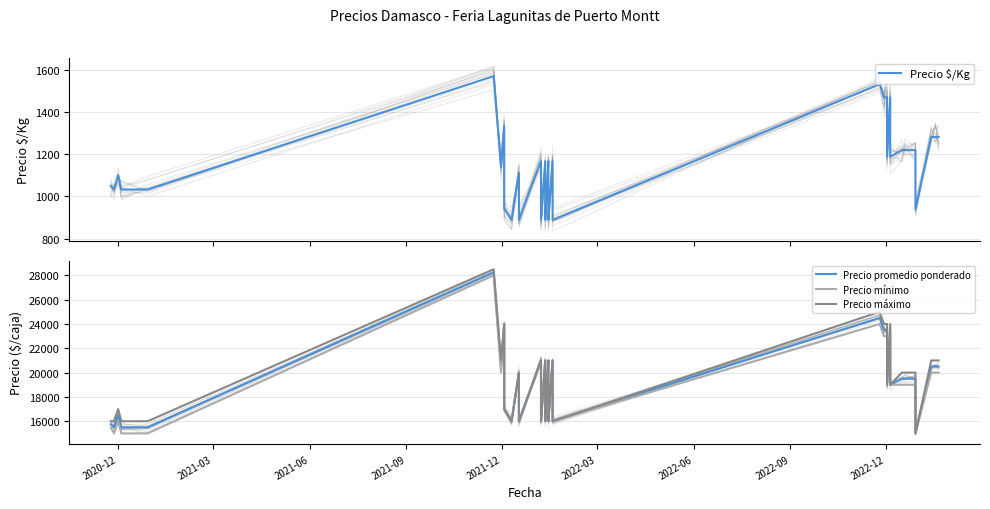

Reading left to right, what are all the values shown in this chart?

Precio $/Kg: 2020-12=1050	2021-03=1033	2021-06=1100	2021-09=1033	2021-12=1033	2022-03=1569	2022-06=1139	2022-09=1333	2022-12=1111	9=944	10=889	11=1111	12=1000	13=889	14=1167	15=1000	16=889	17=1167	18=1000	19=889	20=1167	21=1000	22=889	23=1167	24=1000	25=889	26=1531	27=1469	28=1469	29=1469	30=1188	31=1469	32=1188	33=1219	34=1219	35=1219	36=938	37=1281	38=1281	39=1281
Precio promedio ponderado: 2020-12=15750	2021-03=15500	2021-06=16500	2021-09=15500	2021-12=15500	2022-03=28250	2022-06=20500	2022-09=24000	2022-12=20000	9=17000	10=16000	11=20000	12=18000	13=16000	14=21000	15=18000	16=16000	17=21000	18=18000	19=16000	20=21000	21=18000	22=16000	23=21000	24=18000	25=16000	26=24500	27=23500	28=23500	29=23500	30=19000	31=23500	32=19000	33=19500	34=19500	35=19500	36=15000	37=20500	38=20500	39=20500
Precio mínimo: 2020-12=15500	2021-03=15000	2021-06=16000	2021-09=15000	2021-12=15000	2022-03=28000	2022-06=20000	2022-09=24000	2022-12=20000	9=17000	10=16000	11=20000	12=18000	13=16000	14=21000	15=18000	16=16000	17=21000	18=18000	19=16000	20=21000	21=18000	22=16000	23=21000	24=18000	25=16000	26=24000	27=23000	28=23000	29=23000	30=19000	31=23000	32=19000	33=19000	34=19000	35=19000	36=15000	37=20000	38=20000	39=20000
Precio máximo: 2020-12=16000	2021-03=16000	2021-06=17000	2021-09=16000	2021-12=16000	2022-03=28500	2022-06=21000	2022-09=24000	2022-12=20000	9=17000	10=16000	11=20000	12=18000	13=16000	14=21000	15=18000	16=16000	17=21000	18=18000	19=16000	20=21000	21=18000	22=16000	23=21000	24=18000	25=16000	26=25000	27=24000	28=24000	29=24000	30=19000	31=24000	32=19000	33=20000	34=20000	35=20000	36=15000	37=21000	38=21000	39=21000